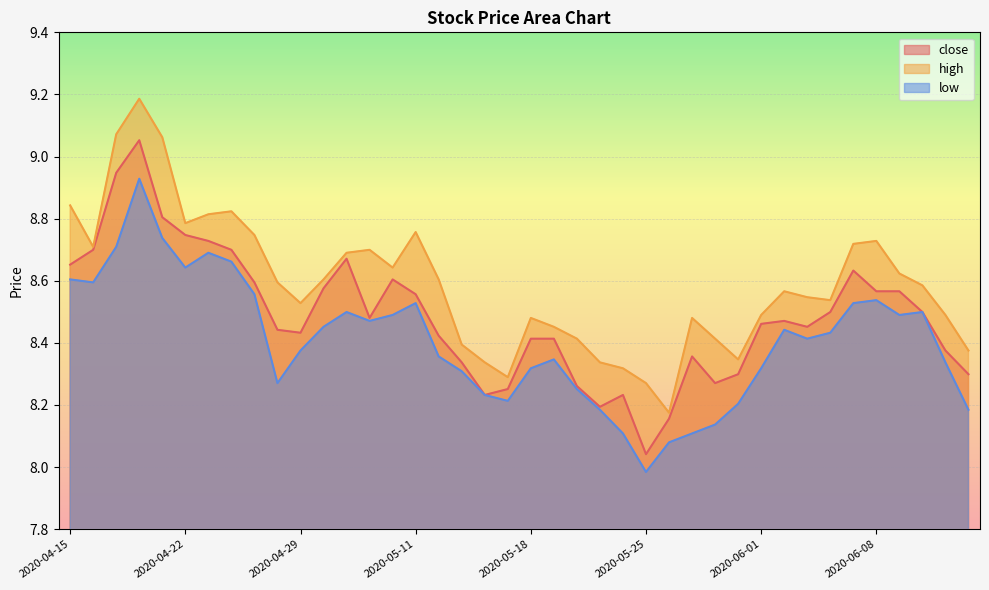

Which category has the lowest value in the low series?

2020-05-25